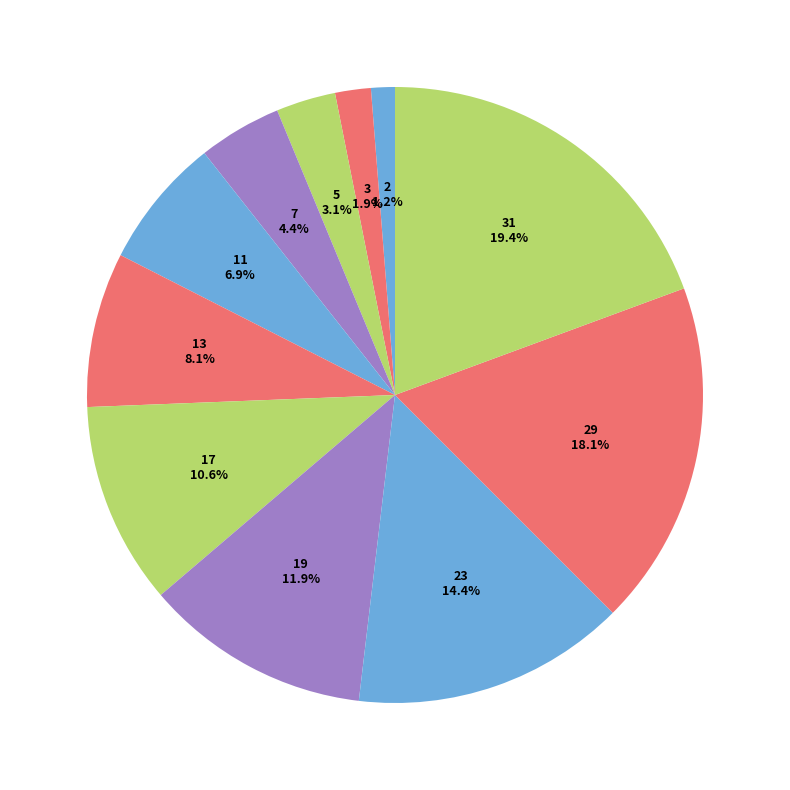

Does any single category account for the majority?

No